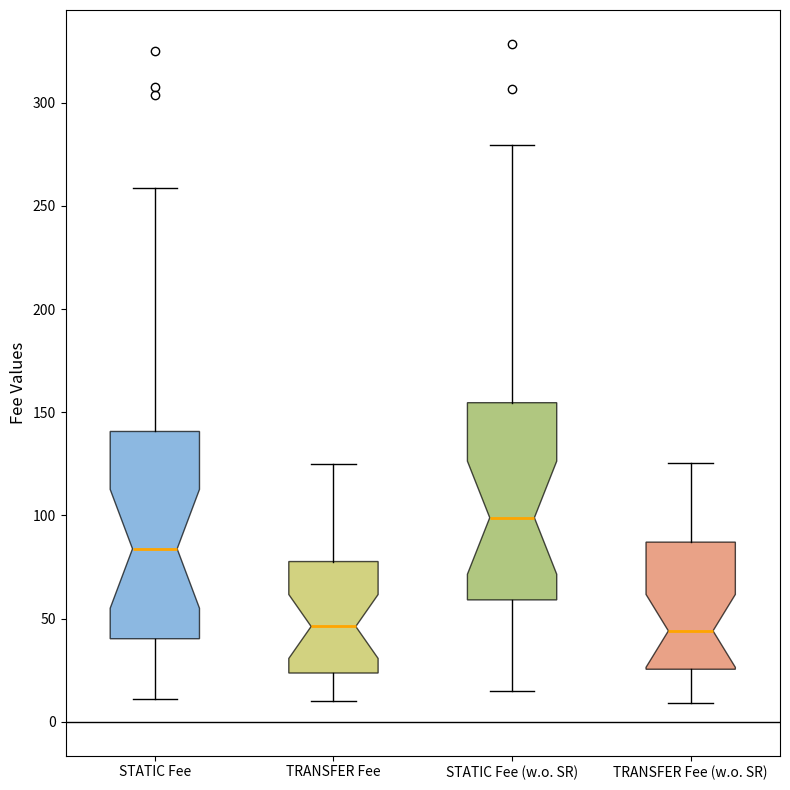

Reading left to right, transcribe this box plot: for each box, give where its median line is, the range the box spans, and where its two whiskers end, as read against the y-axis. The values are not printed on the chart, so give them approximately, as read against the axis.

STATIC Fee: median 85, box 40 to 140, whiskers 10 to 260
TRANSFER Fee: median 45, box 25 to 80, whiskers 10 to 125
STATIC Fee (w.o. SR): median 100, box 60 to 155, whiskers 15 to 280
TRANSFER Fee (w.o. SR): median 45, box 25 to 85, whiskers 10 to 125